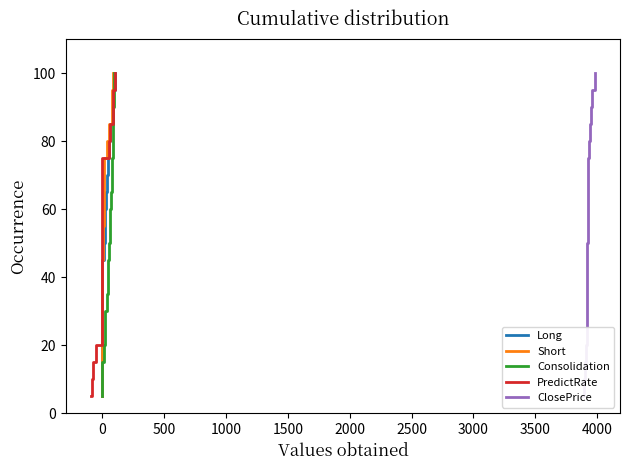

What is the maximum value for Consolidation?

100.0